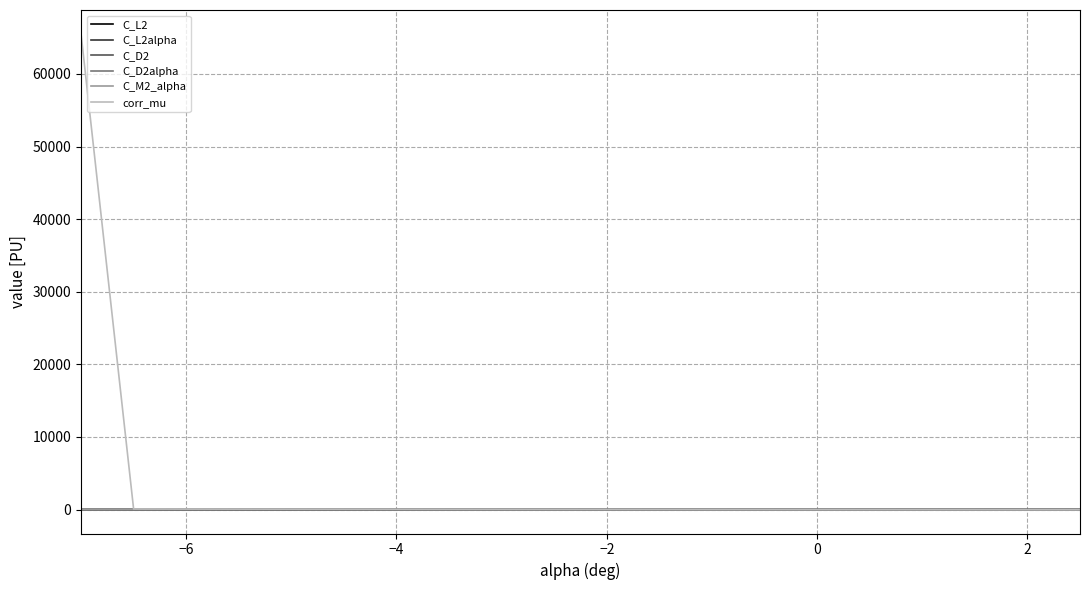

At how many categories does at least one series exceed 43762?

1